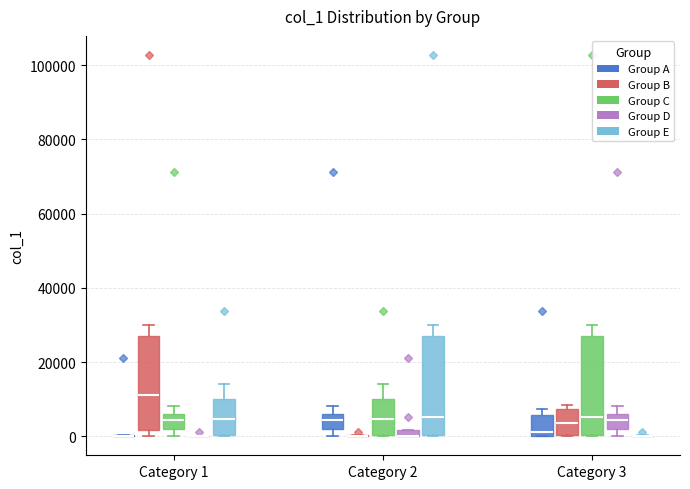

Where does the upper whisker of the box for Category 2 (Group C) end on the y-axis? The values are not printed on the chart, so give them approximately, as read against the axis.

14000